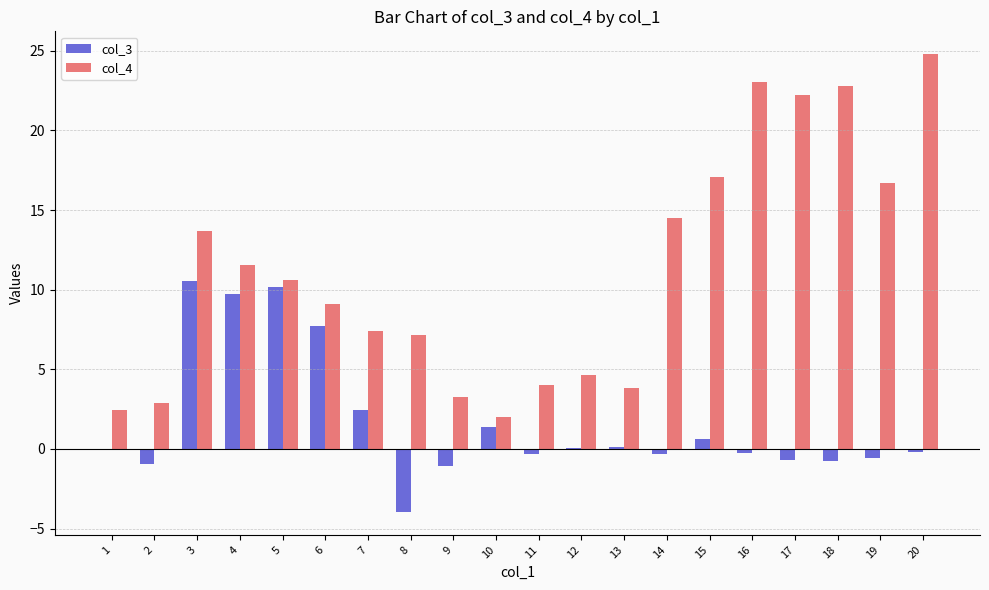

How many groups of bars are there?

20